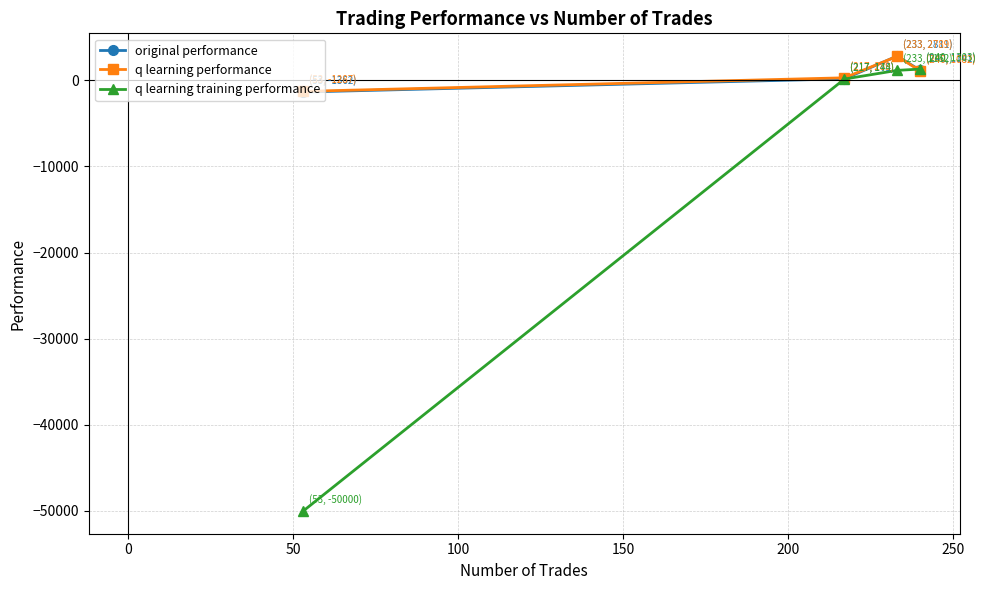

What is the difference between the maximum and minimum values in the original performance series?

4172.8